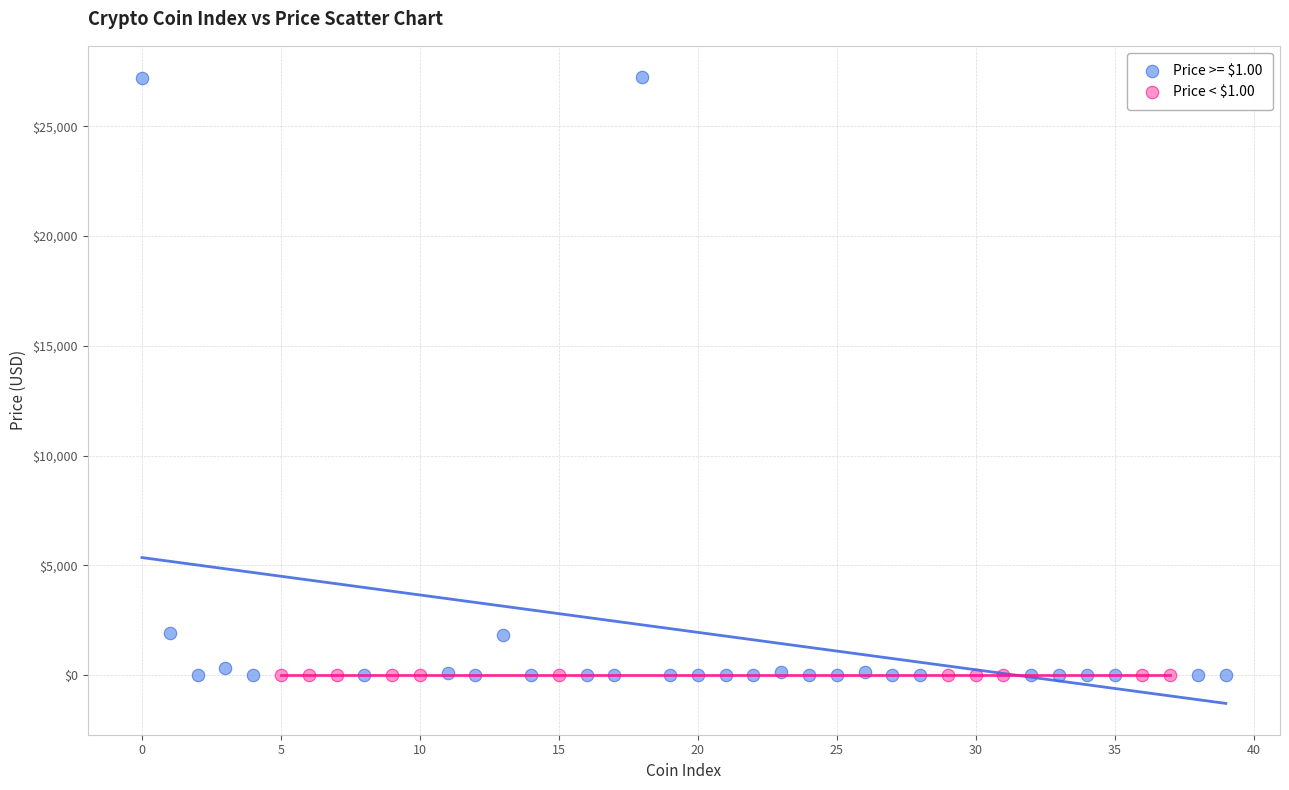

Which series has the widest spread of Y values?

Price >= $1.00